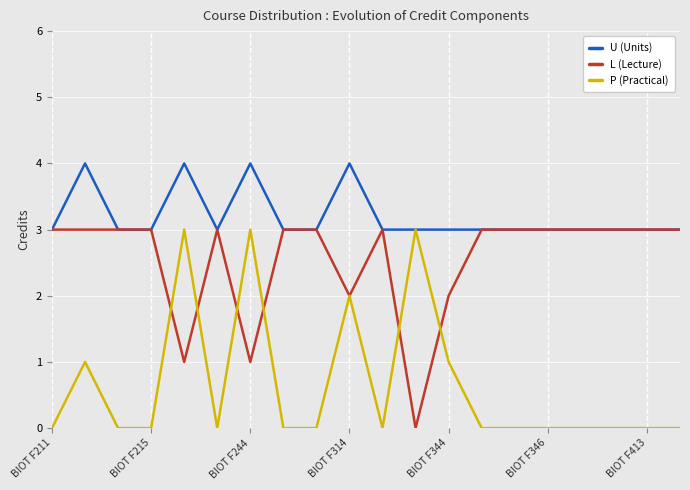

What is the maximum value for P (Practical)?

3